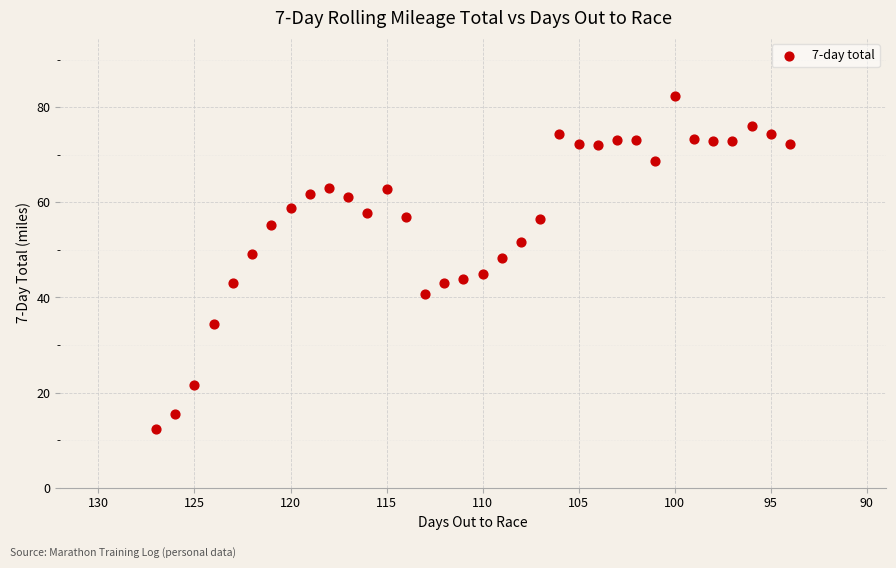

What is the range of Y values (max minus min)?

69.8